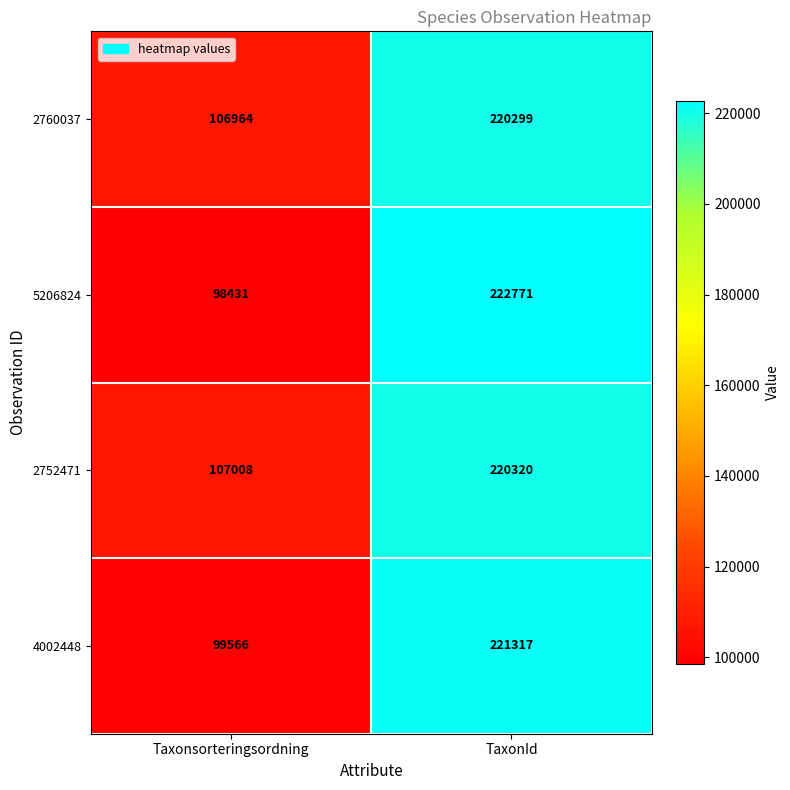

At which category does the chart reach its minimum across all series?

Taxonsorteringsordning